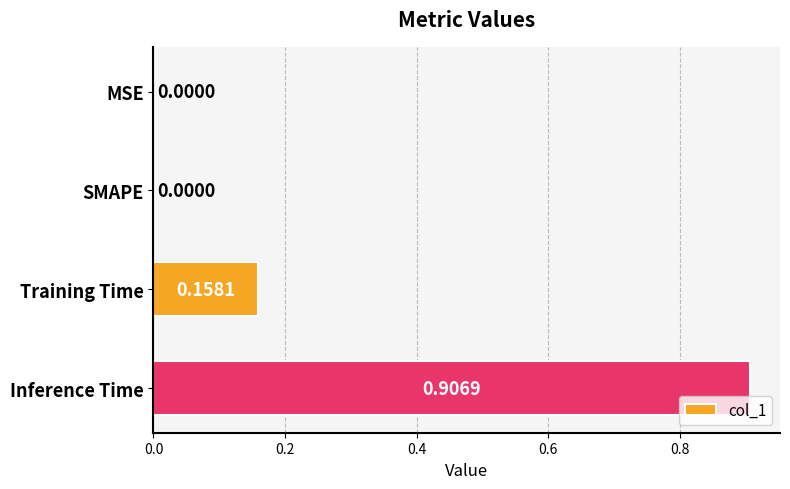

What is the change in value from MSE to Training Time?

+0.2